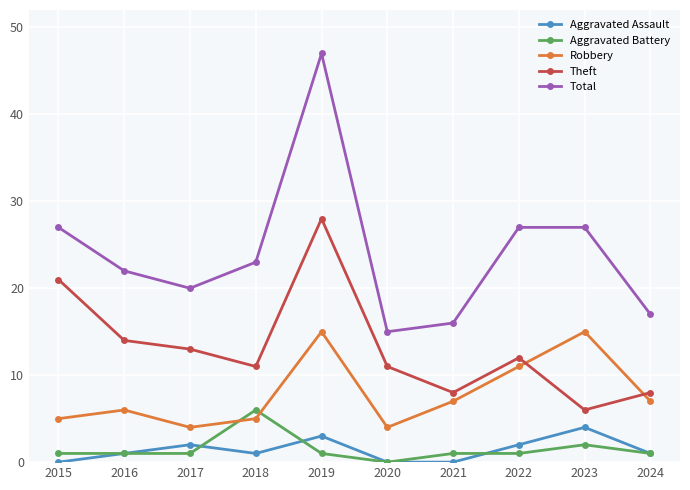

True or false: Total and Aggravated Assault intersect in this chart.

False